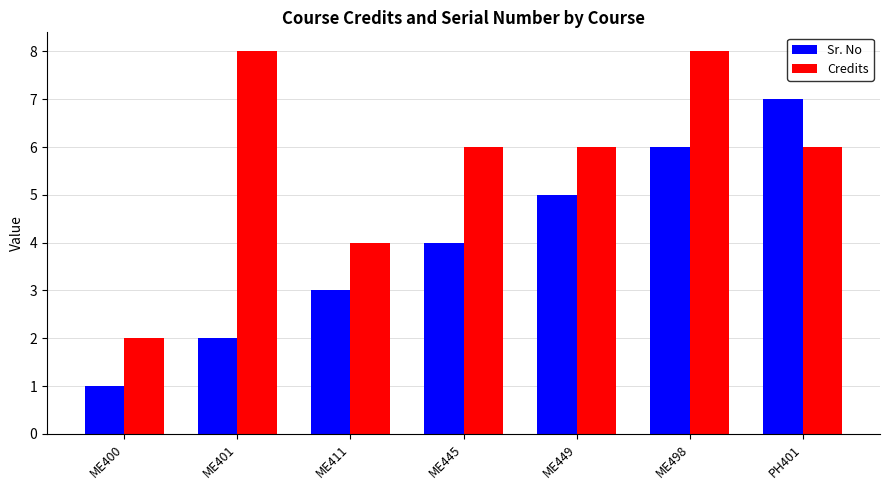

Which series has the largest total across all categories?

Credits